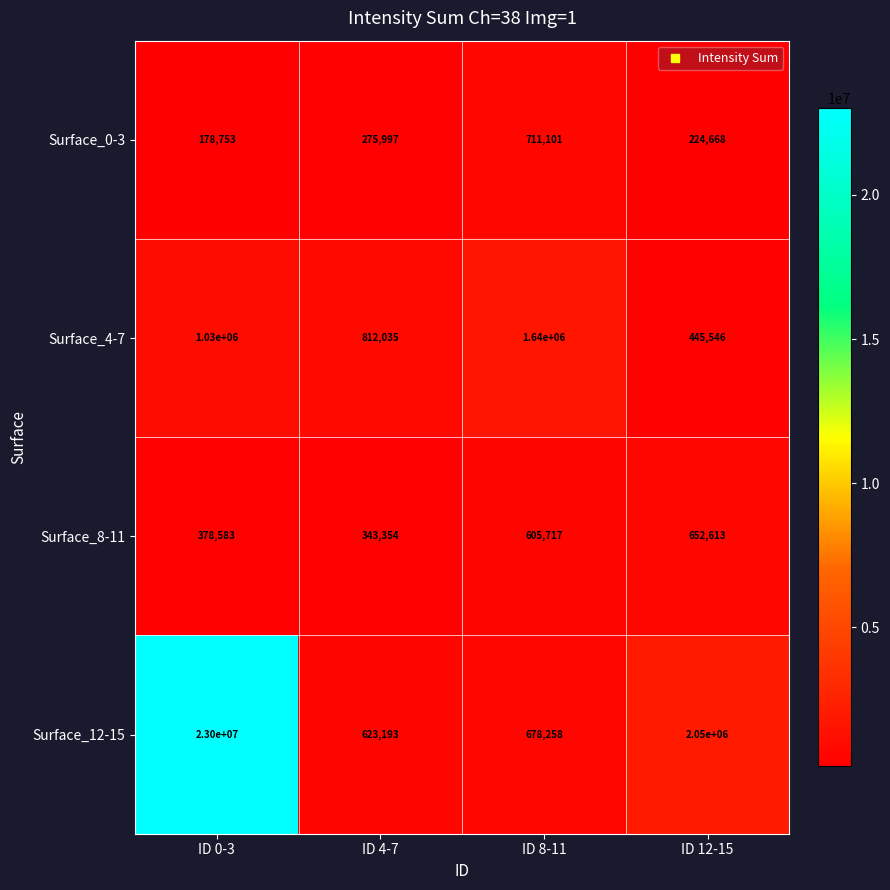

What is the difference between the Surface_8-11 values at ID 0-3 and ID 12-15?

274030